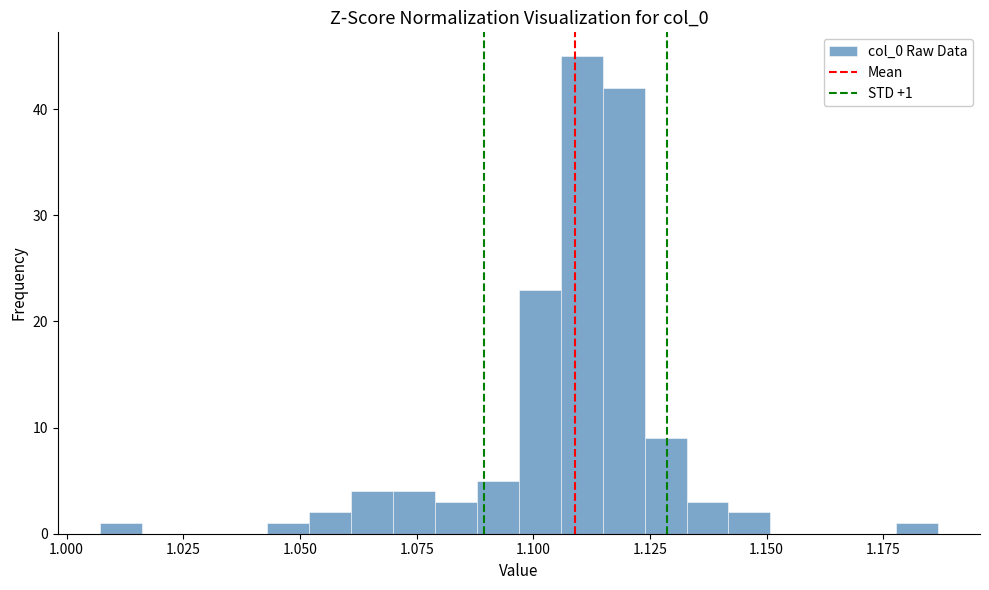

Read against the x-axis, roughly where is the centre of the tallest bar?

1.110